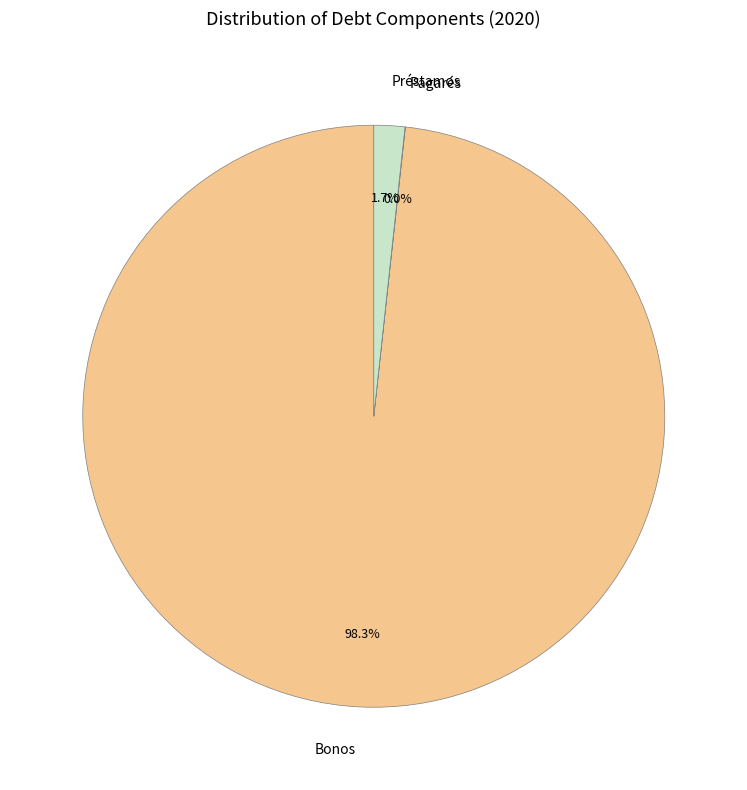

What is the largest slice in the pie chart?

Bonos